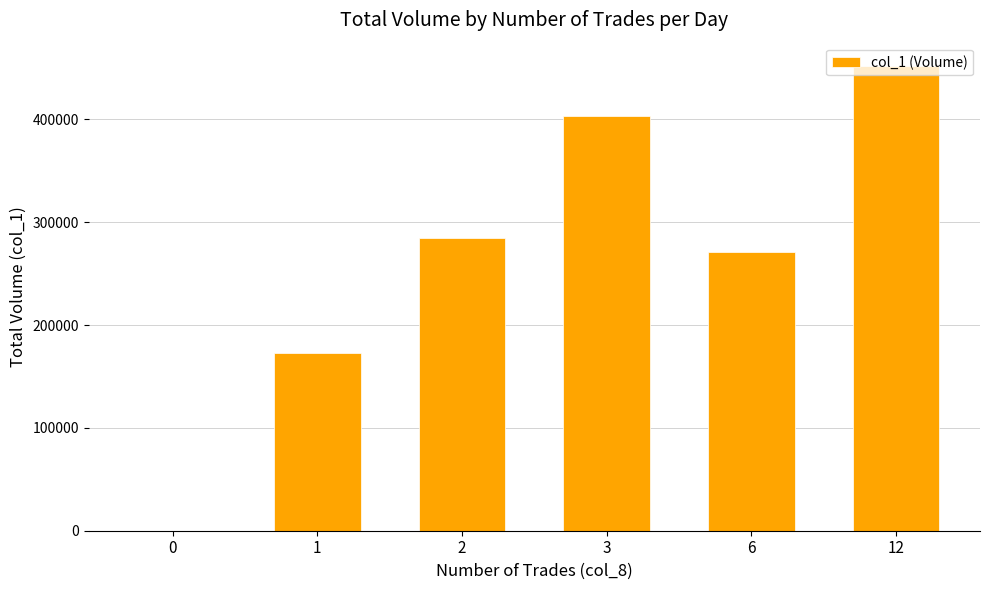

How many values are between 173000 and 403000?

4